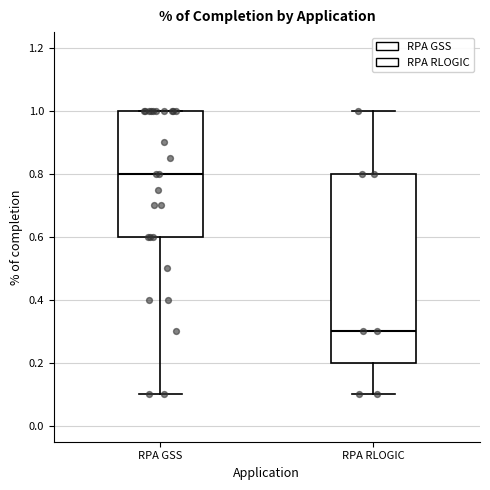

Comparing the boxes themselves (not the whiskers), which one is the tallest?

RPA RLOGIC